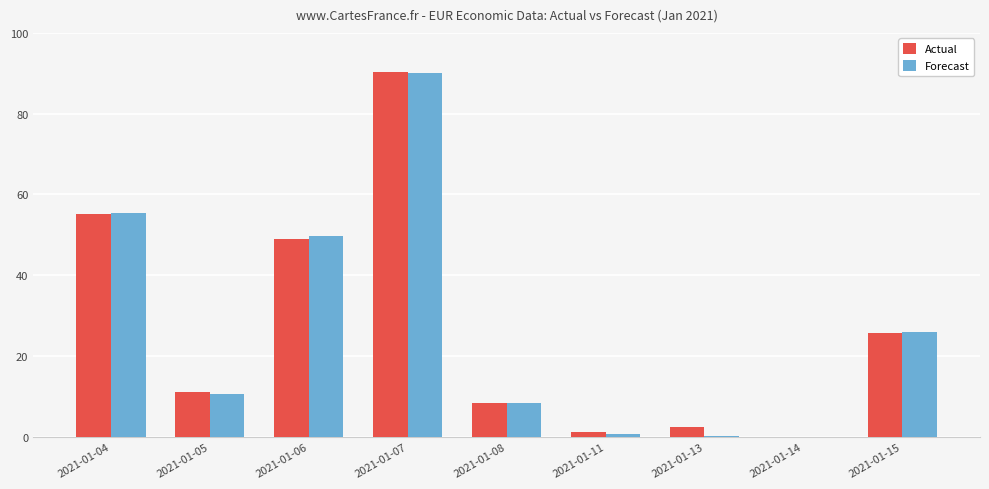

What is the sum of the Forecast values at 2021-01-08 and 2021-01-05?

19.1